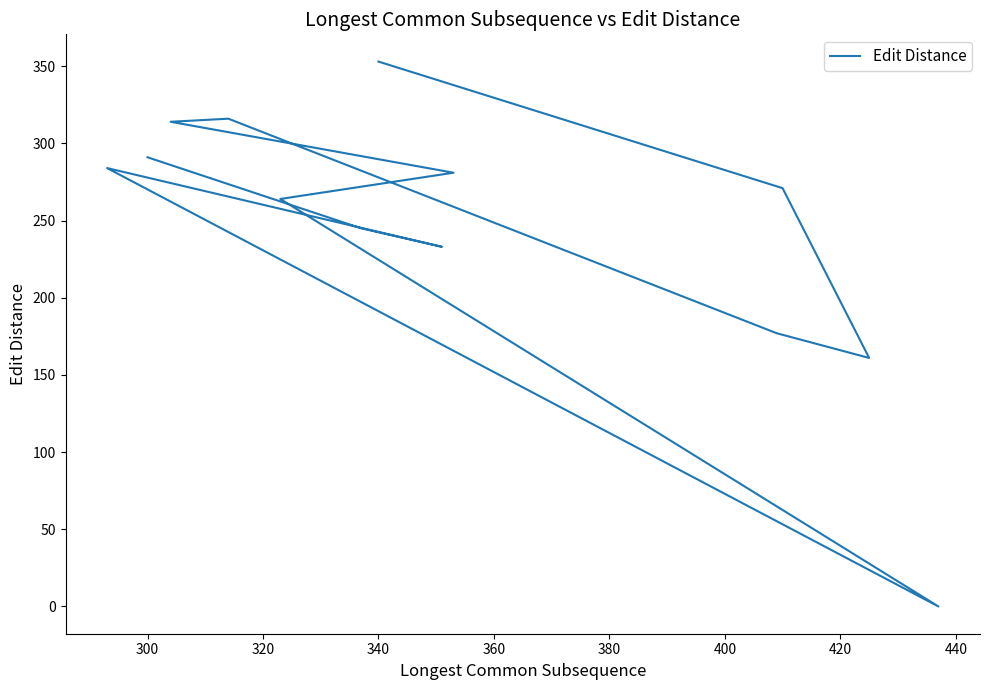

What is the difference between the maximum and minimum values?

353